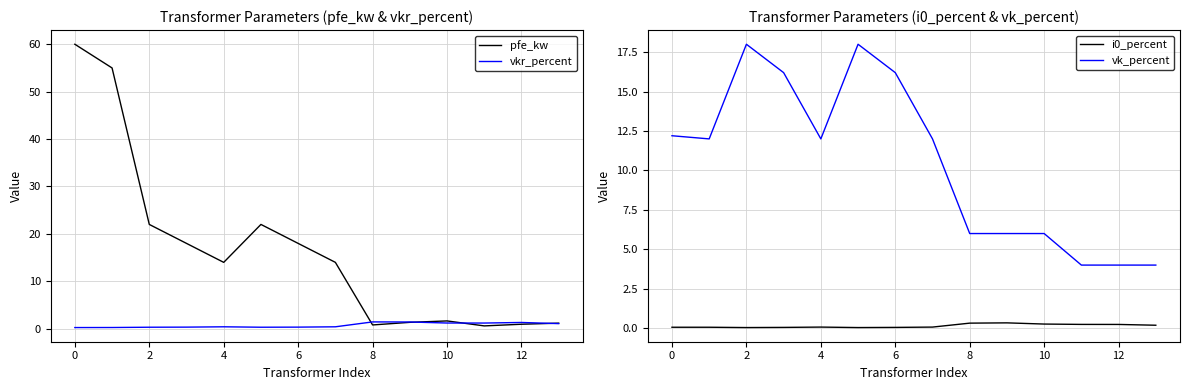

Is it true that vkr_percent equals 0.3 at 6?

True